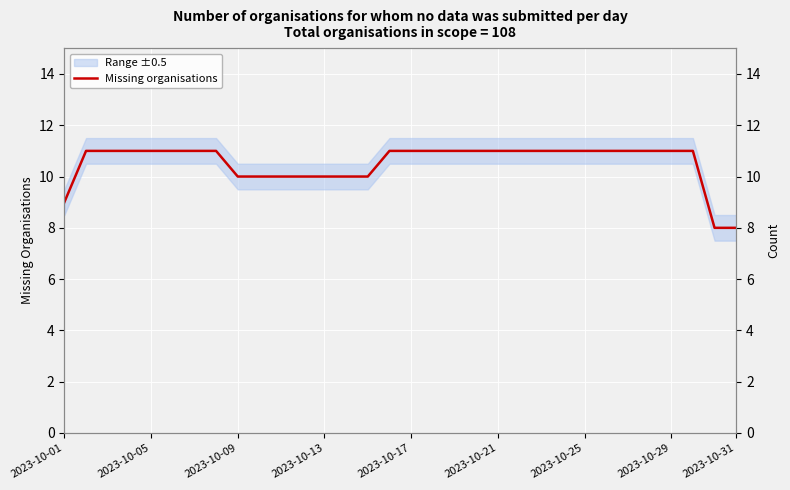

True or false: the data shows 11 at 2023-10-21.

True